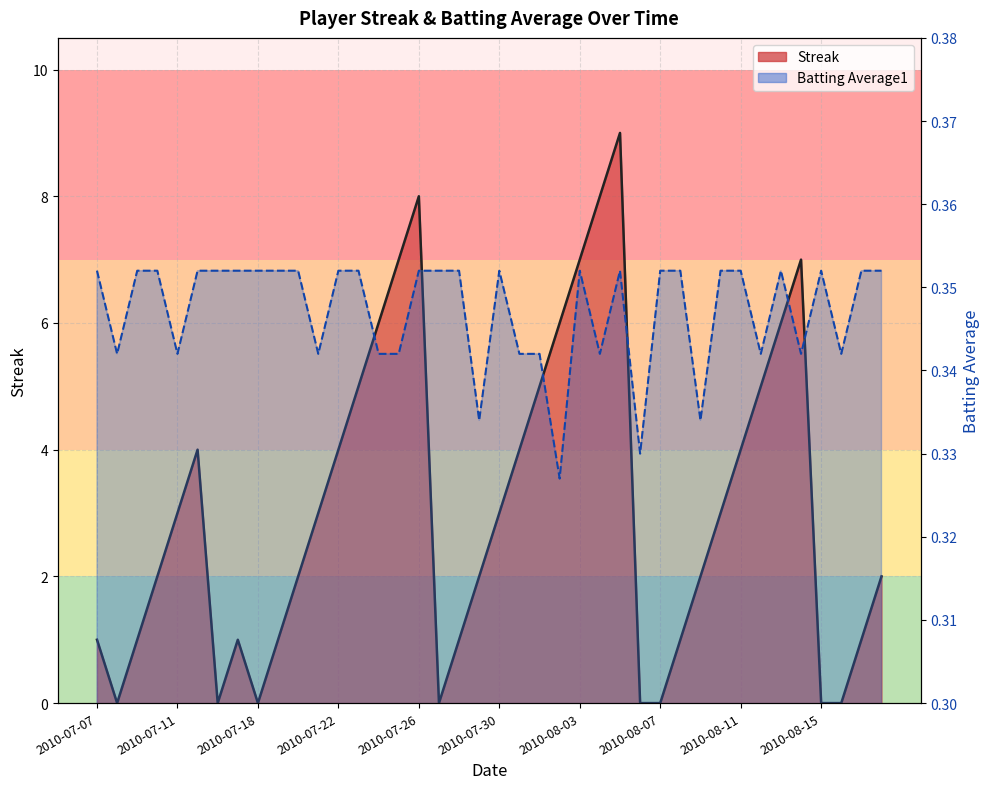

What position from the right is 2010-08-02?

17